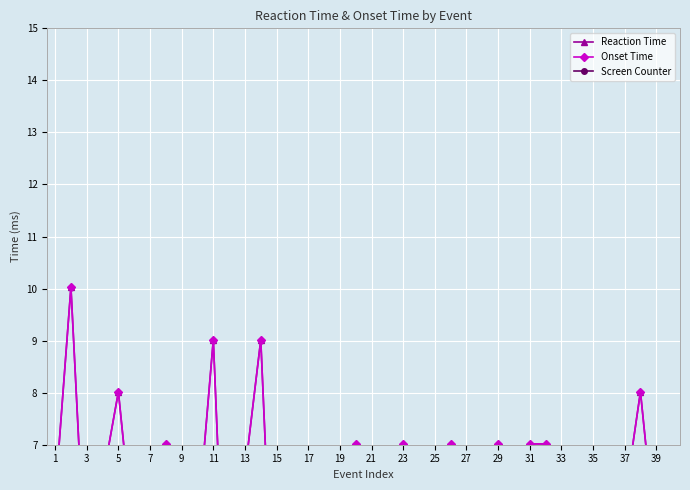

At how many categories does at least one series exceed 2?

39